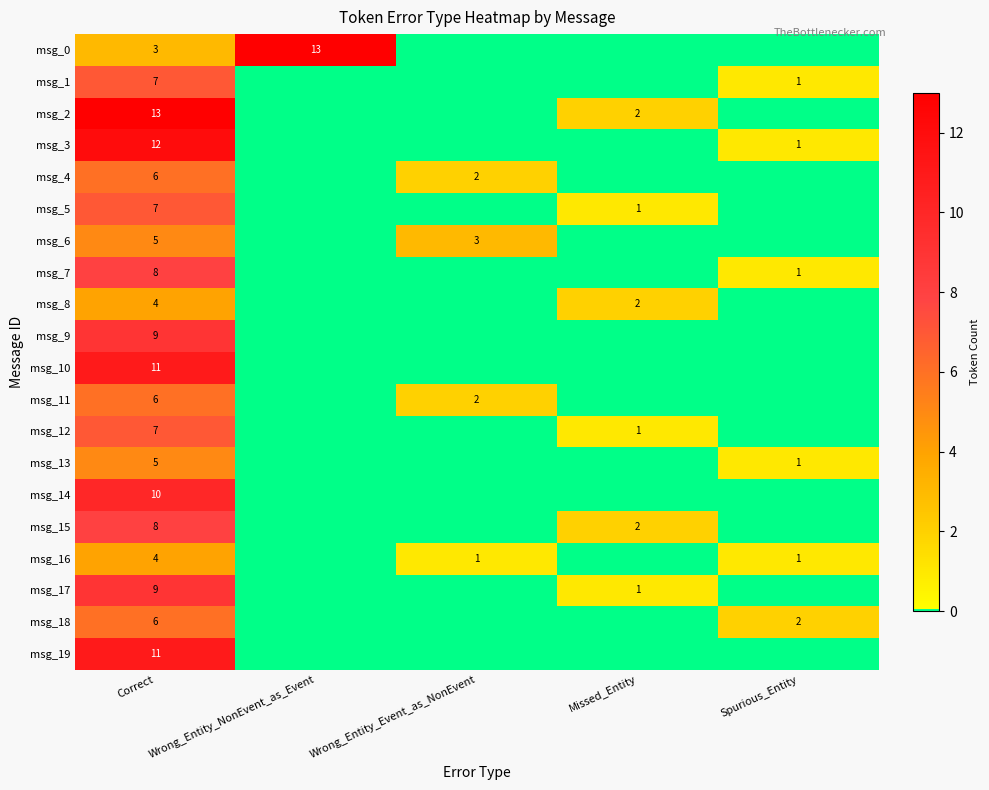

Is it true that msg_17 equals 15 at Correct?

False